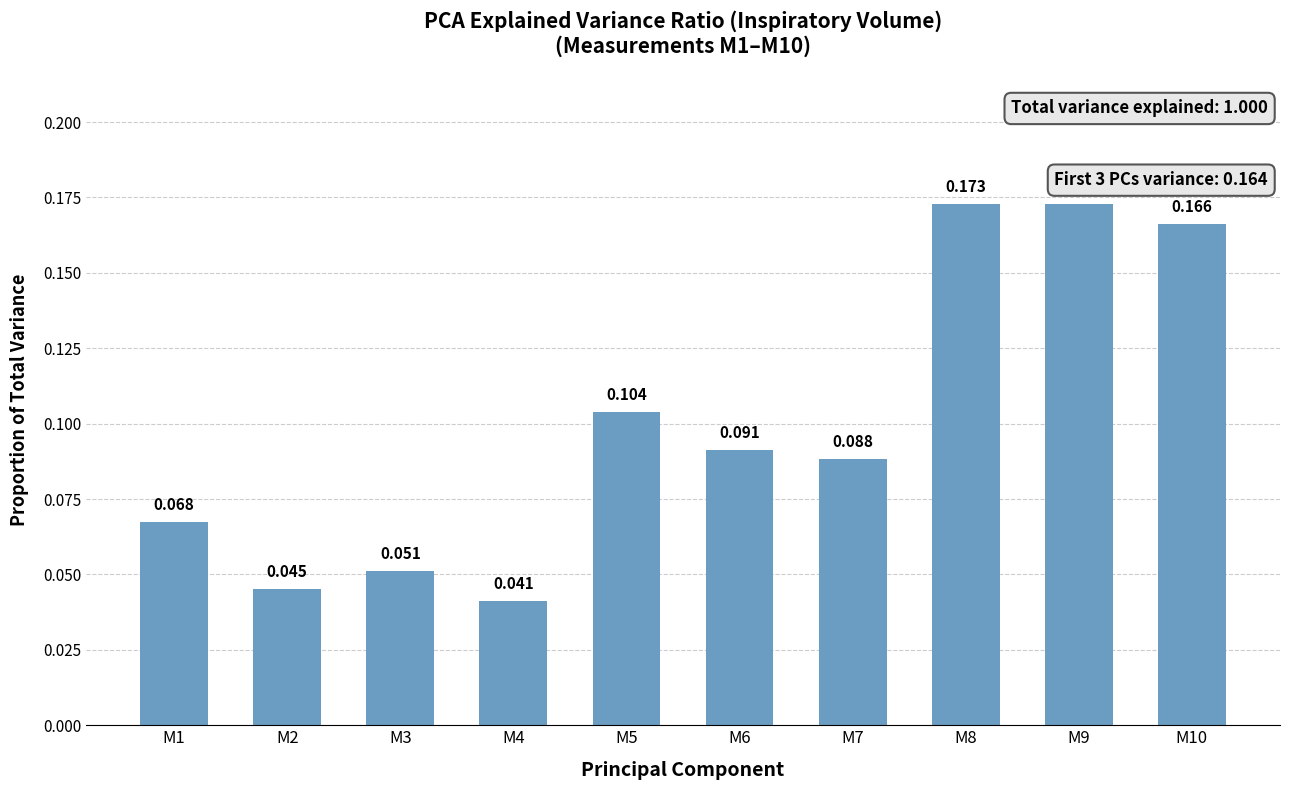

Reading left to right, what are all the values shown in this chart?

0.1	0.0	0.1	0.0	0.1	0.1	0.1	0.2	0.2	0.2